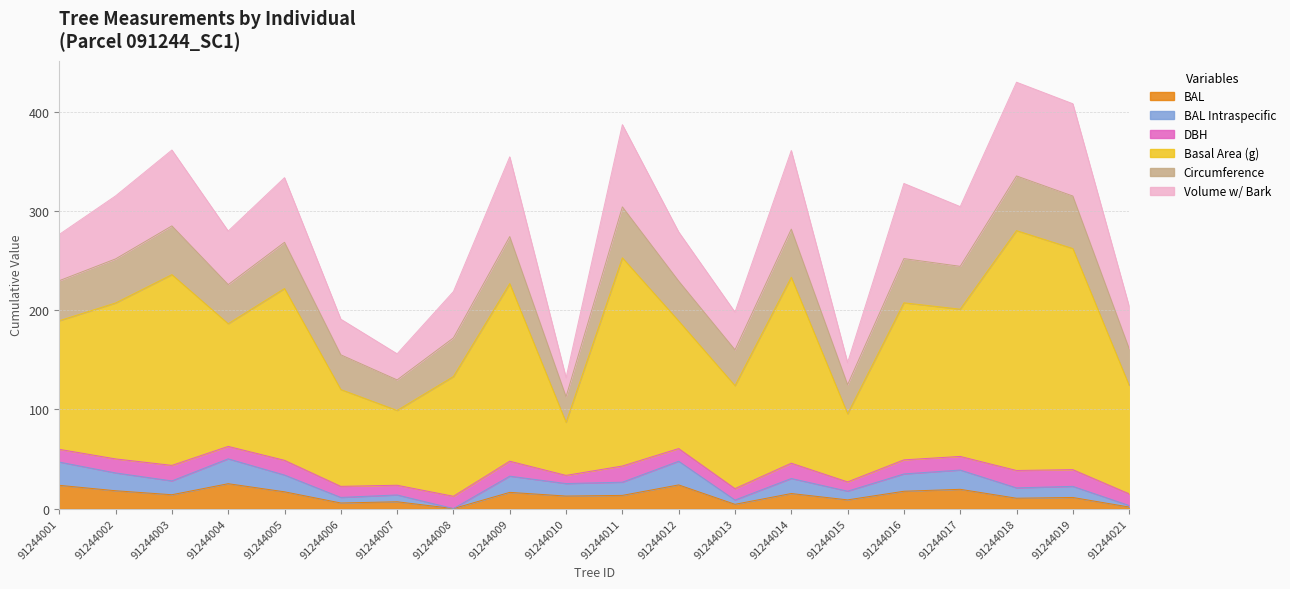

Does the chart display data point markers on the line(s)?

No